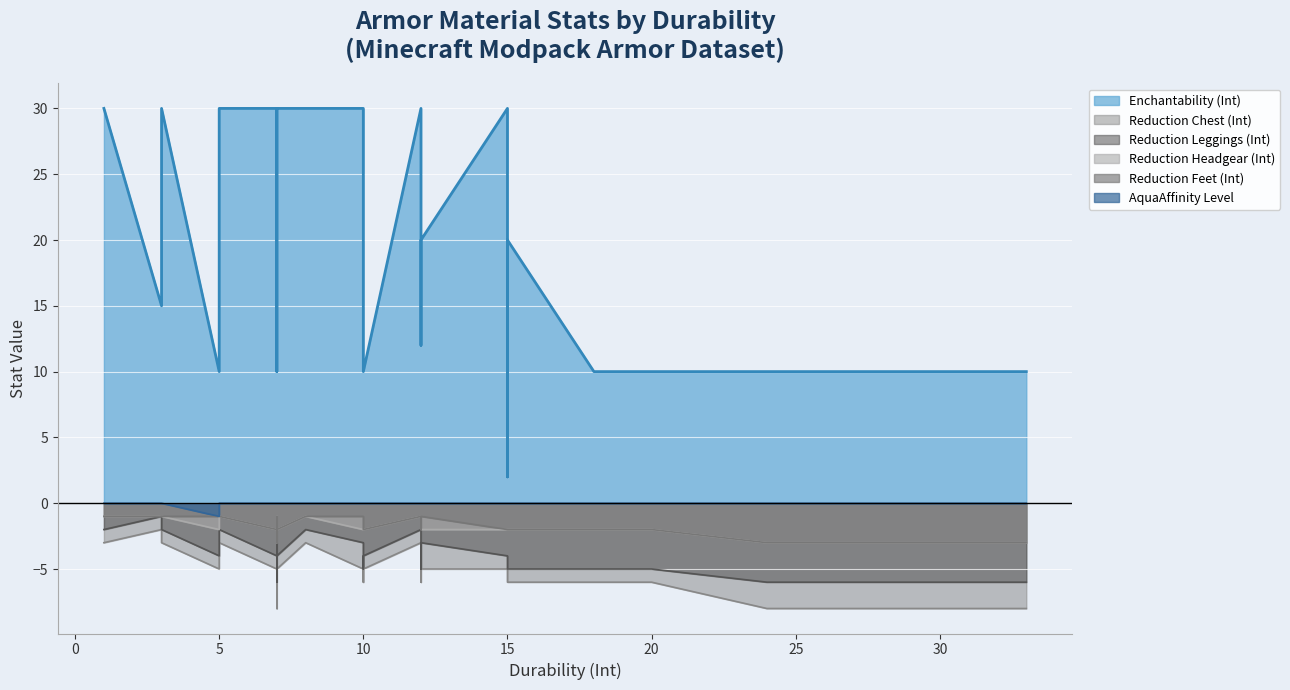

Reading left to right, list all the values displayed in this chart.

Enchantability (Int): 0=15	1=30	2=10	3=10	4=20	5=10	6=10	7=10	8=20	9=10	10=10	11=30	12=20	13=10	14=10	15=30	16=2	17=30	18=12	19=10	20=10	21=10	22=10	23=20	24=10	25=10	26=30	27=10	28=10	29=30	30=30	31=30	32=30	33=30	34=30	35=30	36=30	37=30	38=30	39=30
Reduction Chest (Int): 0=2	1=3	2=5	3=8	4=5	5=8	6=3	7=6	8=6	9=5	10=5	11=5	12=5	13=6	14=8	15=5	16=6	17=8	18=6	19=8	20=8	21=6	22=6	23=5	24=6	25=8	26=5	27=8	28=8	29=5	30=3	31=3	32=3	33=3	34=3	35=3	36=3	37=6	38=3	39=3
Reduction Leggings (Int): 0=1	1=2	2=4	3=6	4=4	5=6	6=2	7=5	8=5	9=4	10=4	11=4	12=4	13=5	14=6	15=4	16=5	17=6	18=5	19=6	20=6	21=5	22=5	23=3	24=5	25=6	26=3	27=6	28=6	29=4	30=2	31=2	32=2	33=2	34=2	35=2	36=2	37=5	38=2	39=2
Reduction Headgear (Int): 0=1	1=1	2=2	3=3	4=2	5=3	6=1	7=2	8=2	9=2	10=2	11=2	12=2	13=2	14=3	15=2	16=2	17=3	18=2	19=3	20=3	21=2	22=2	23=2	24=2	25=3	26=2	27=3	28=3	29=2	30=1	31=1	32=1	33=1	34=1	35=1	36=1	37=2	38=1	39=1
Reduction Feet (Int): 0=1	1=1	2=1	3=3	4=1	5=3	6=1	7=2	8=2	9=2	10=2	11=2	12=2	13=2	14=3	15=2	16=2	17=3	18=2	19=3	20=3	21=2	22=2	23=1	24=2	25=3	26=1	27=3	28=3	29=2	30=1	31=1	32=1	33=1	34=1	35=1	36=1	37=2	38=1	39=1
AquaAffinity Level: 0=0	1=0	2=1	3=0	4=0	5=0	6=0	7=0	8=0	9=0	10=0	11=0	12=0	13=0	14=0	15=0	16=0	17=0	18=0	19=0	20=0	21=0	22=0	23=0	24=0	25=0	26=0	27=0	28=0	29=0	30=0	31=0	32=0	33=0	34=0	35=0	36=0	37=0	38=0	39=0